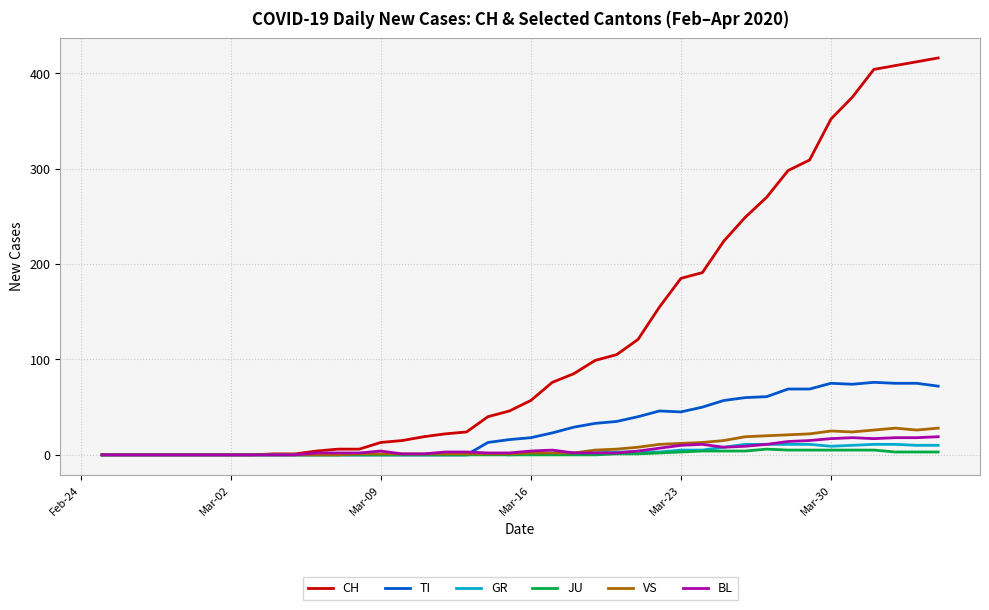

Which series has the largest total across all categories?

CH